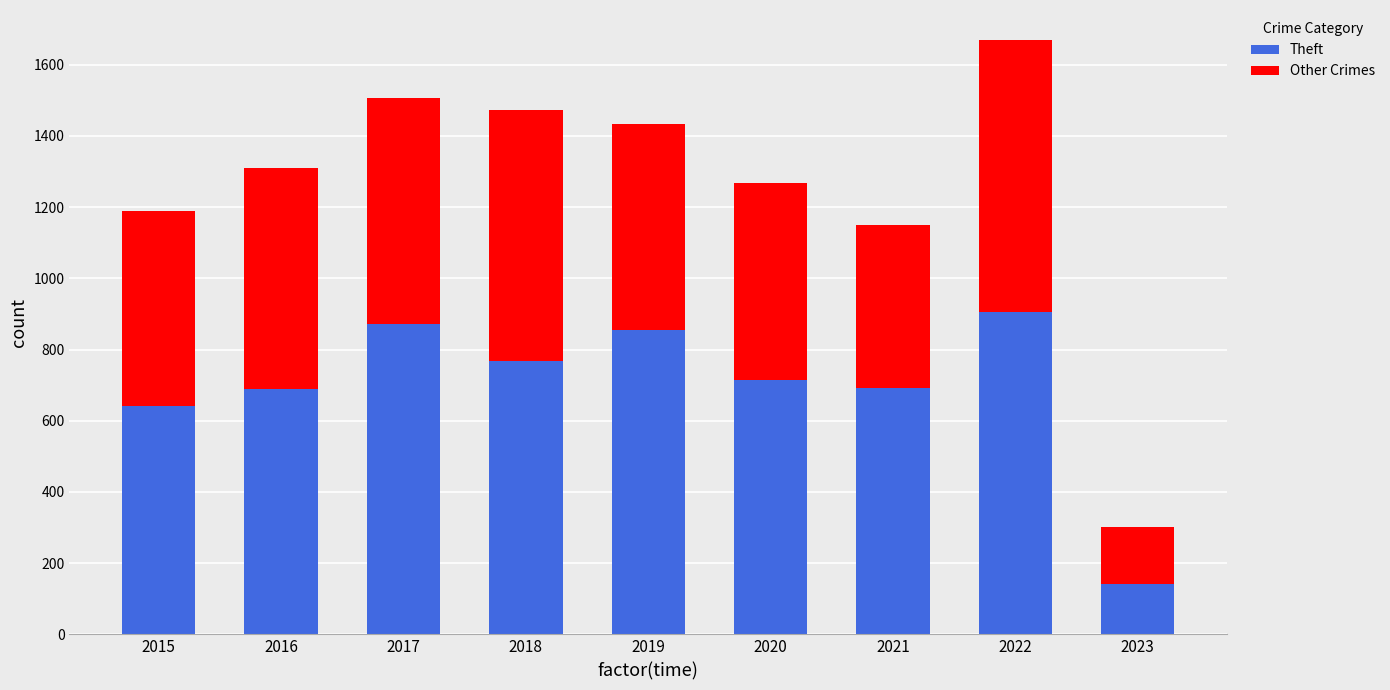

What is the total value across all series at 2021?

1149